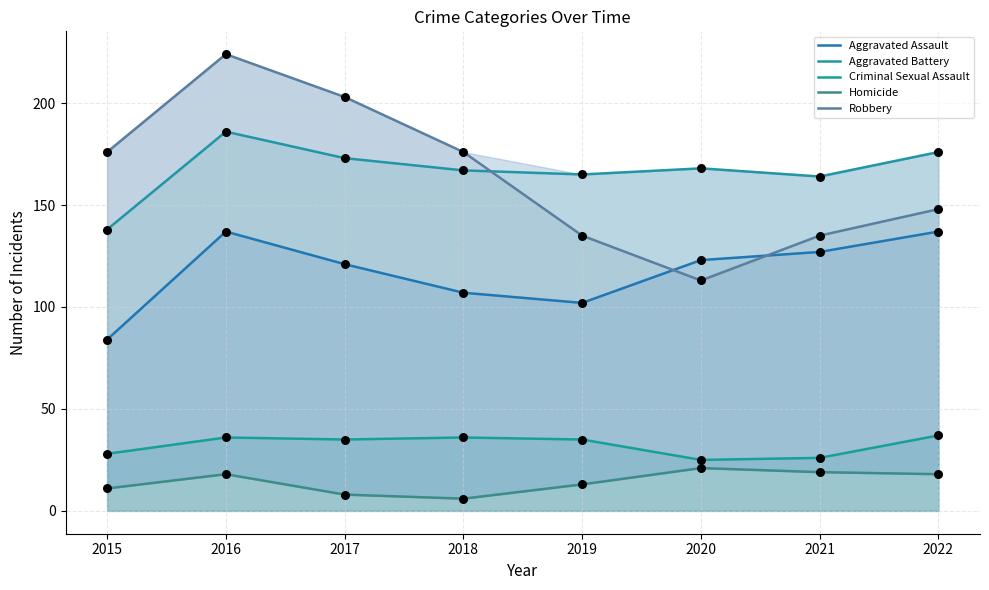

Which series reaches the maximum Y coordinate?

Robbery